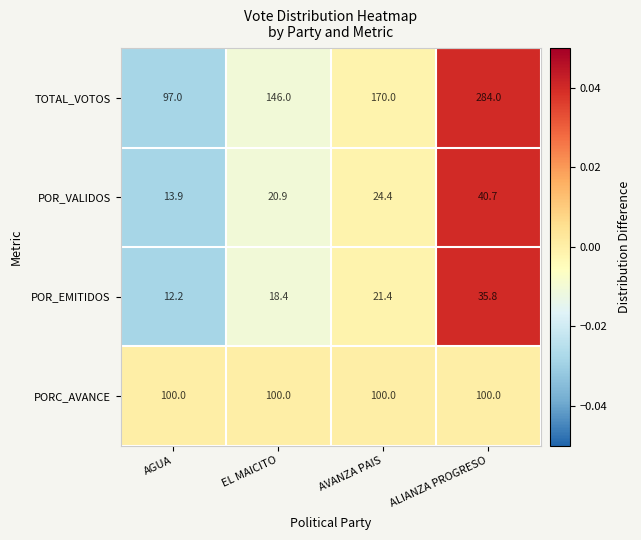

Which series has the largest total across all categories?

TOTAL_VOTOS